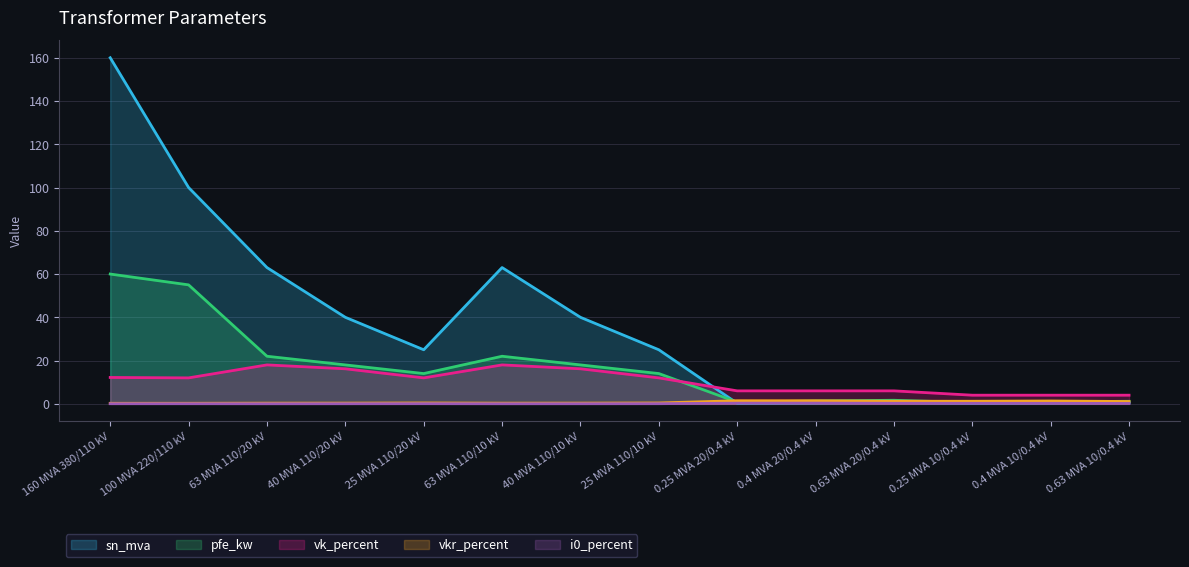

What is the difference between the highest and lowest values at 100 MVA 220/110 kV?

99.9